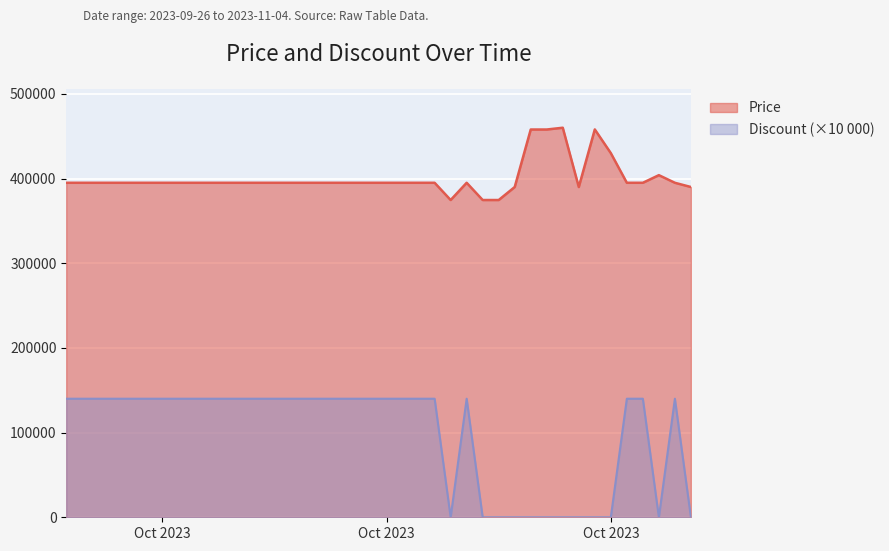

The value of Price at Oct 2023 is 395000. True or false?

True